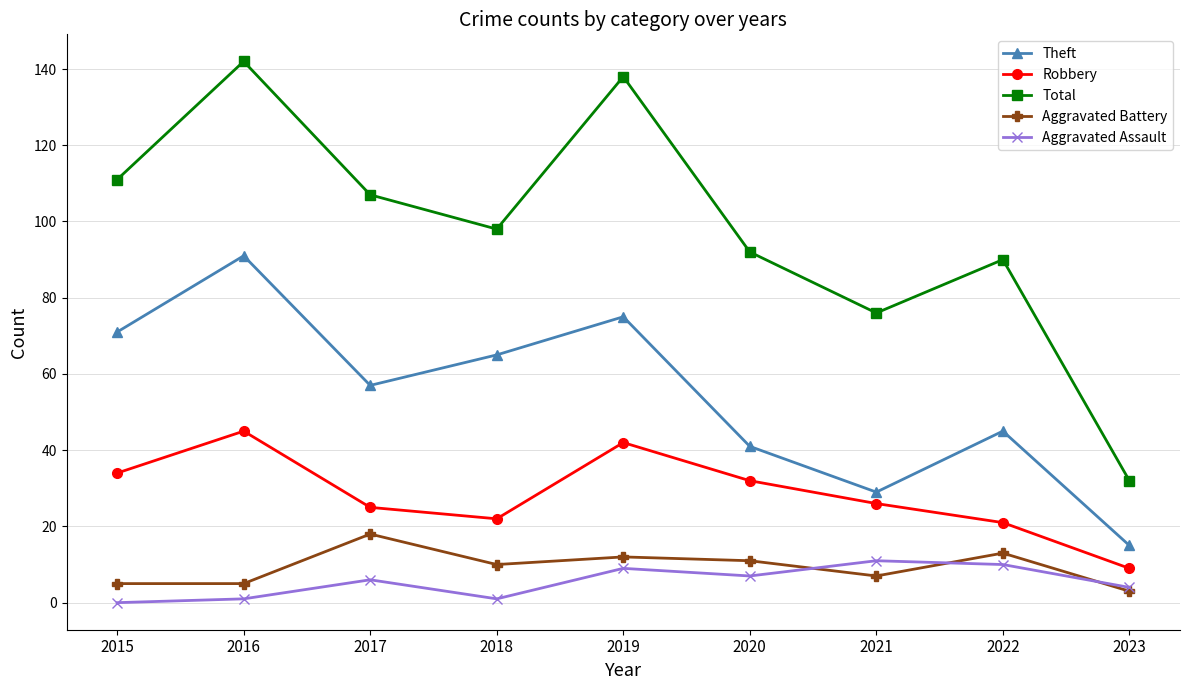

What is the approximate value of Robbery at 2019, to the nearest 5?

40